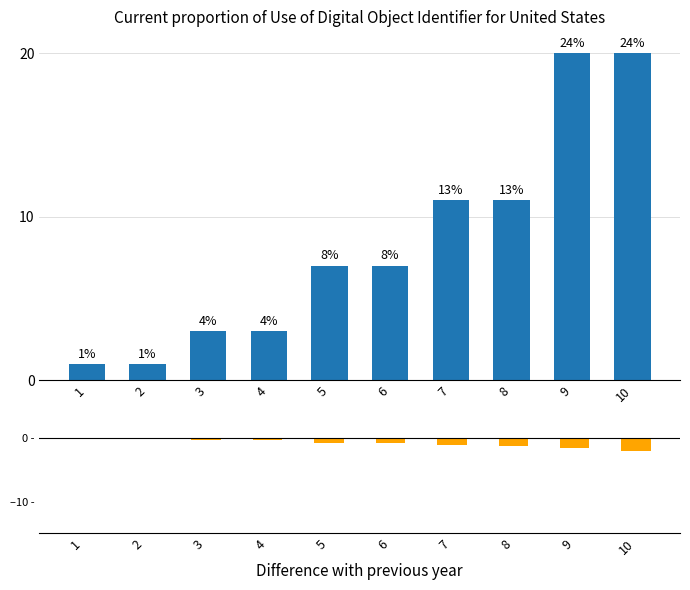

What is the value of the Difference bar at the 10th from the left?

-2.0